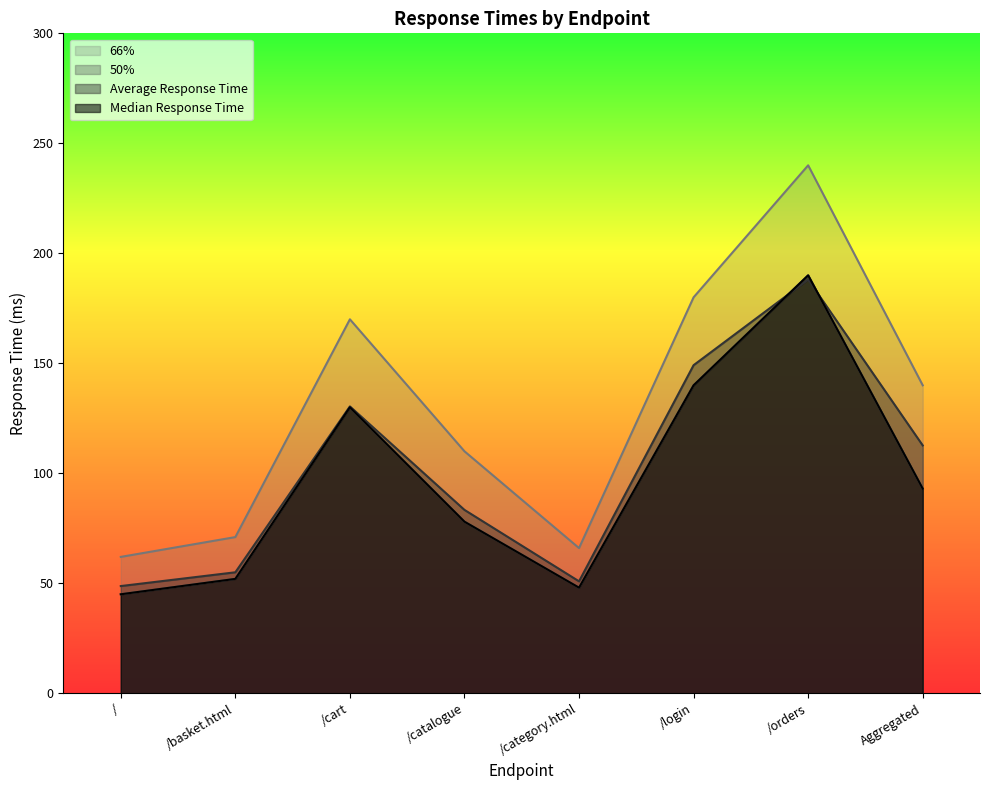

What is the difference between the highest and lowest values at /?

17.0